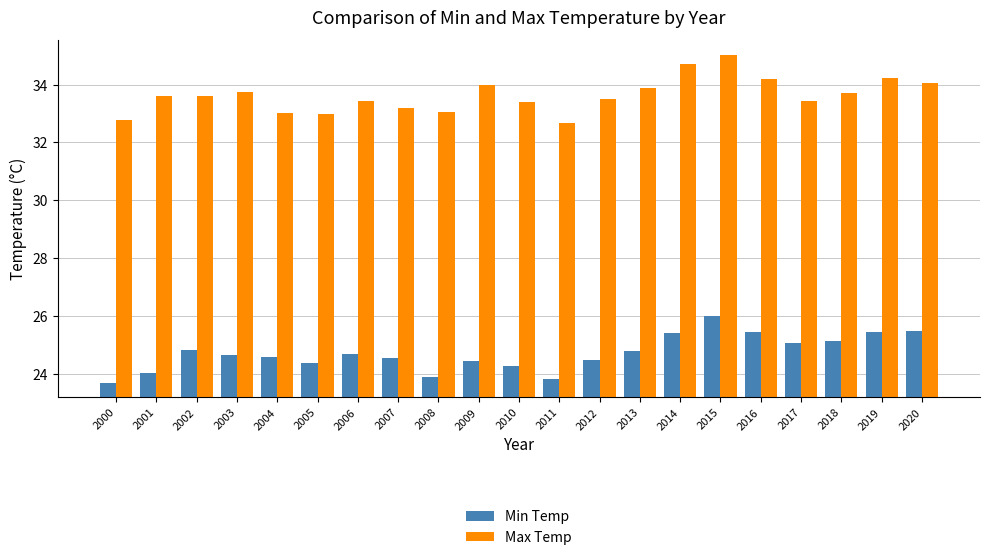

Read the Min Temp value at 2014.

25.4